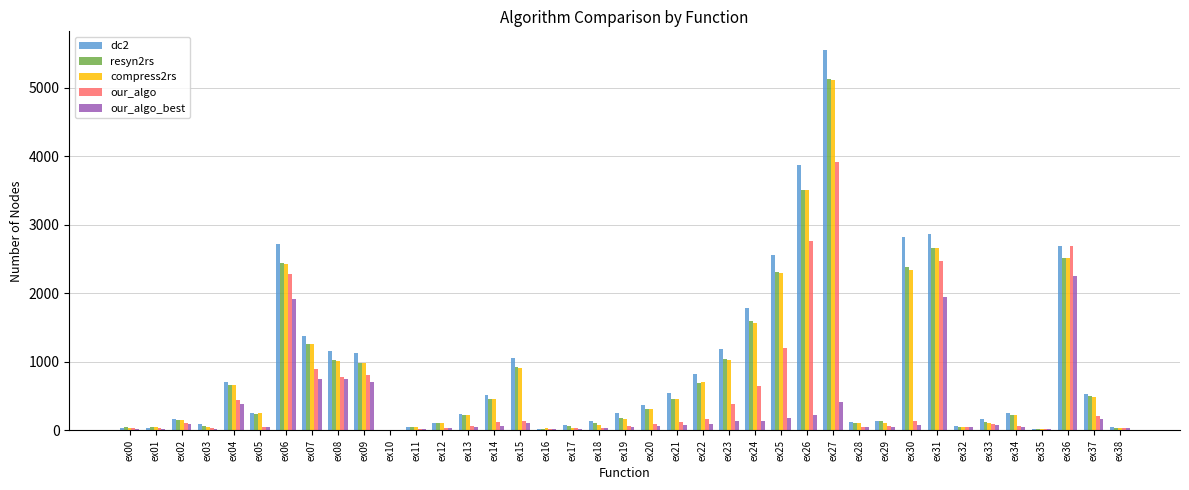

The value of compress2rs at ex25 is 1132. True or false?

False